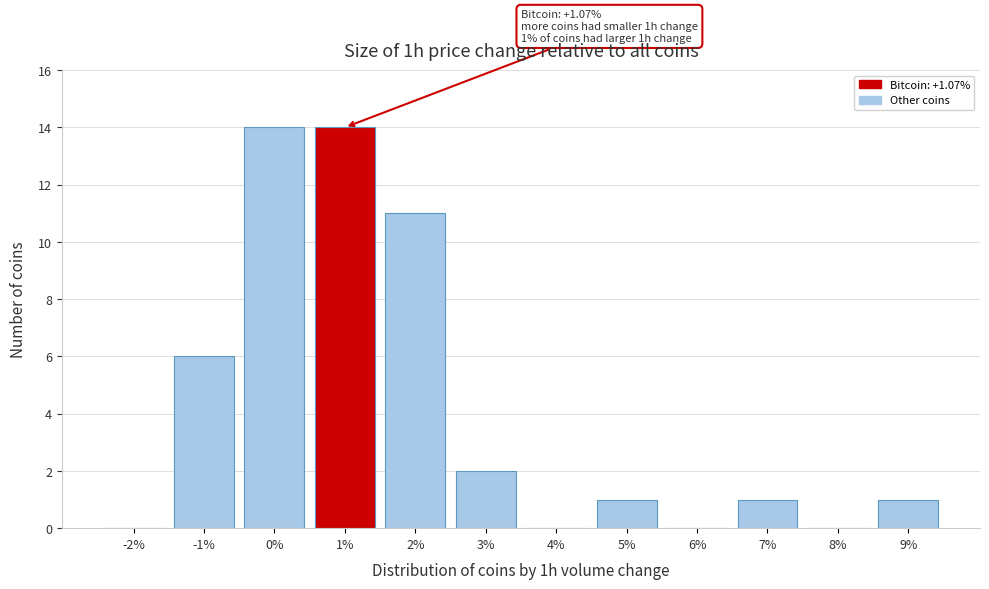

Reading right to left, transcribe all the data shown in this chart.

9%=1	8%=0	7%=1	6%=0	5%=1	4%=0	3%=2	2%=11	1%=14	0%=14	-1%=6	-2%=0